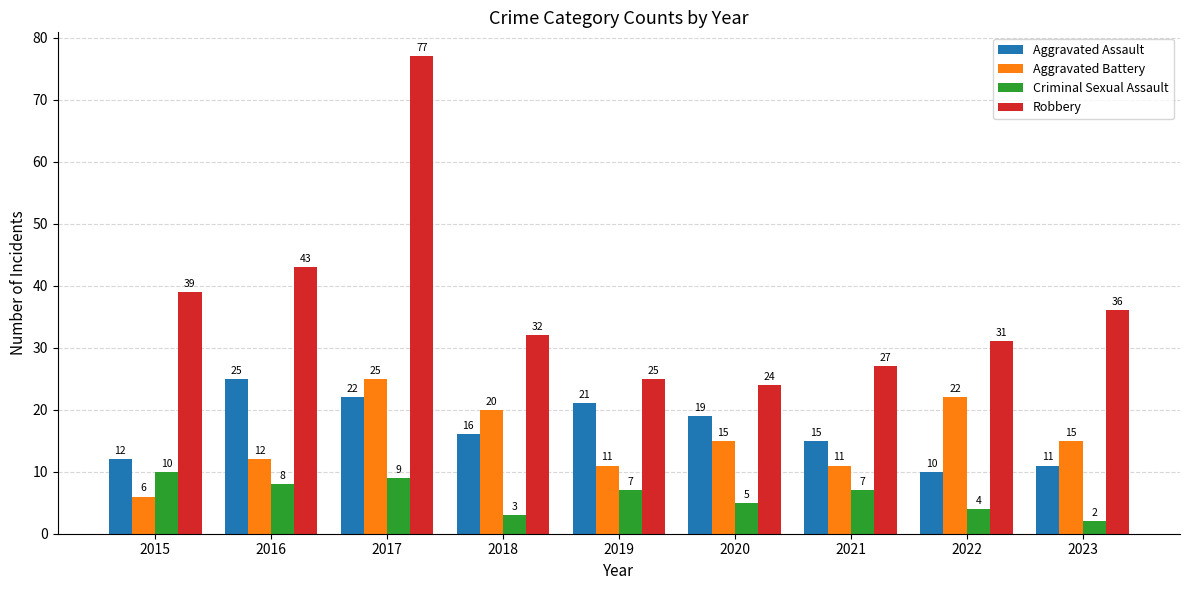

Is the value of Aggravated Battery at 2017 greater than the value of Robbery at 2021?

No